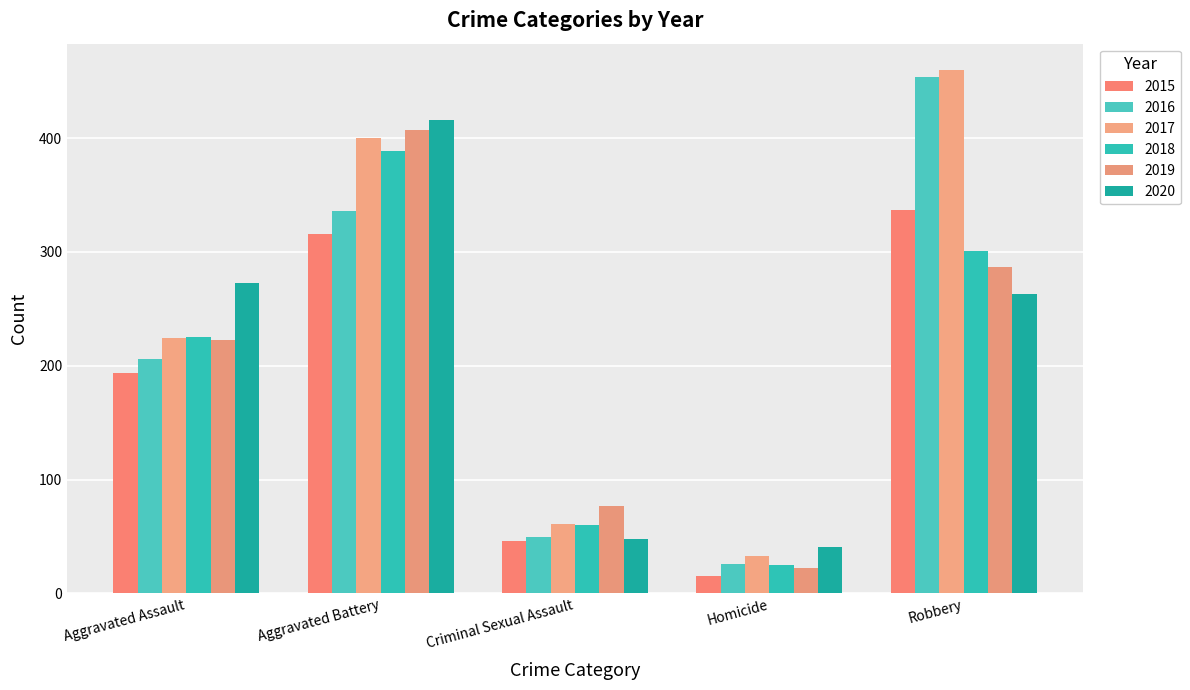

List the series in order of their peak value, highest first.

2017, 2016, 2020, 2019, 2018, 2015